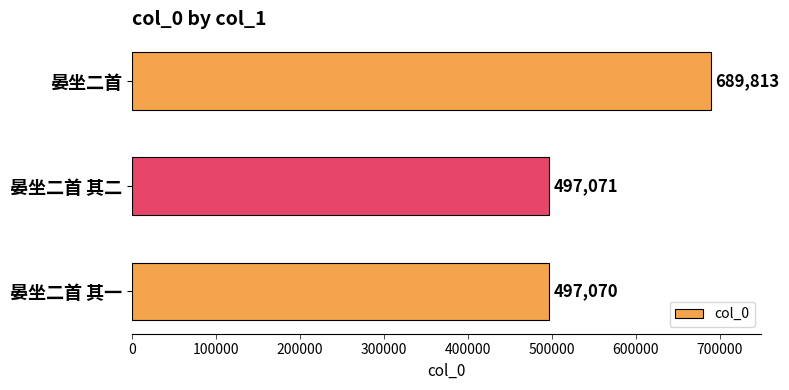

Approximately how many times larger is the value at 晏坐二首 其二 compared to 晏坐二首 其一?

1.0